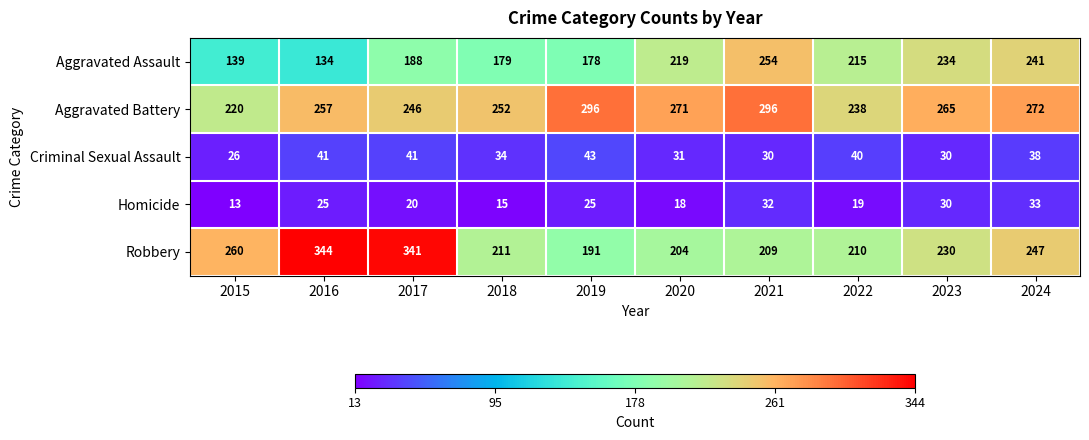

What is the greatest value displayed?

344